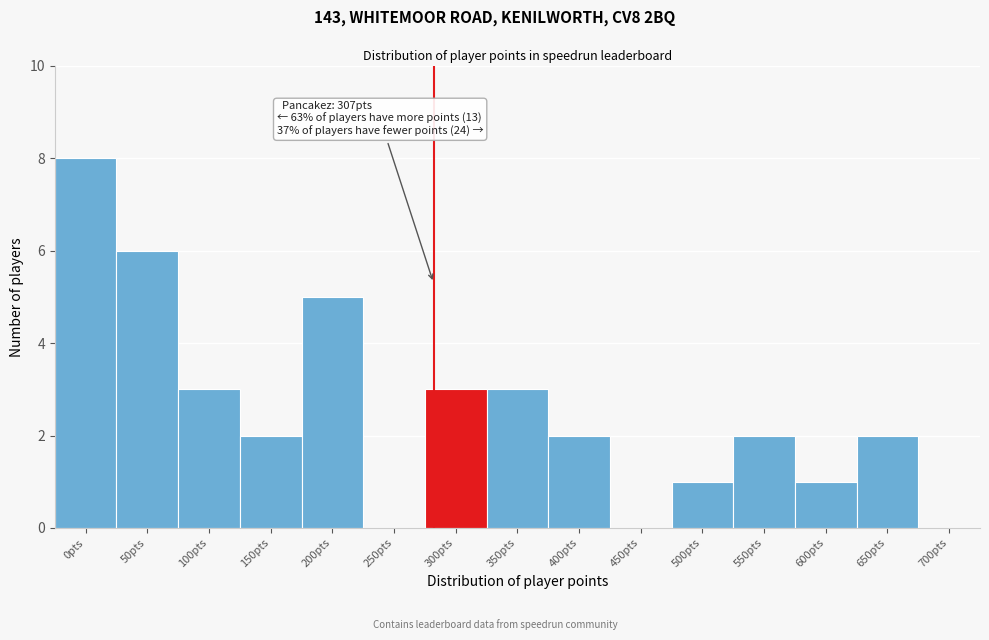

Reading right to left, transcribe all the data shown in this chart.

700pts=0	650pts=2	600pts=1	550pts=2	500pts=1	450pts=0	400pts=2	350pts=3	300pts=3	250pts=0	200pts=5	150pts=2	100pts=3	50pts=6	0pts=8